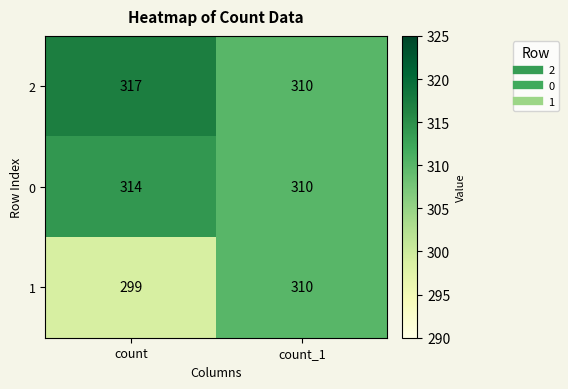

Reading right to left, transcribe all the data shown in this chart.

2: 310	317
0: 310	314
1: 310	299